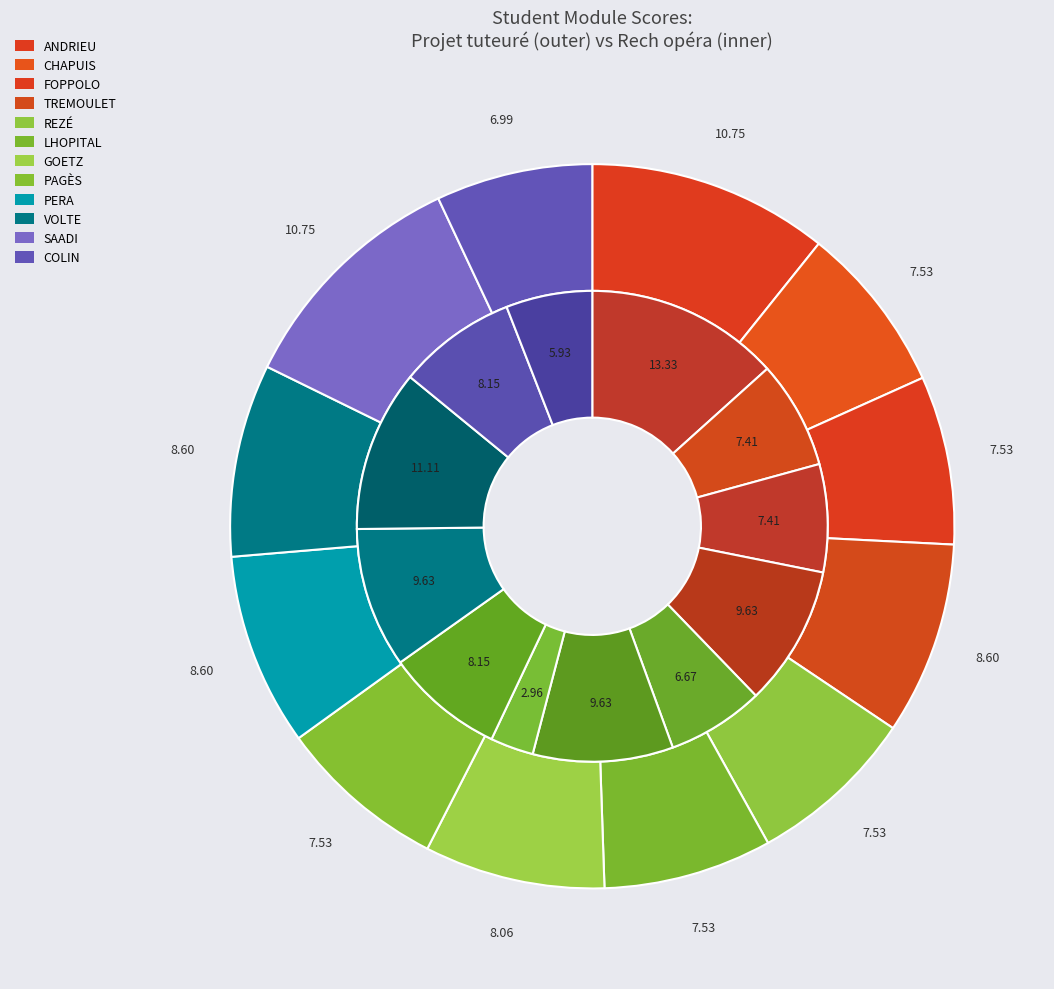

Which has a higher value, 19 or 15?

19